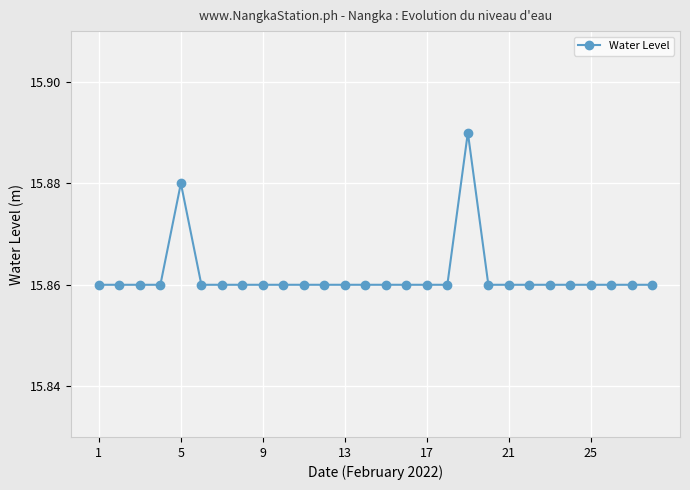

True or false: there are more than 1 points higher than both neighbors.

True